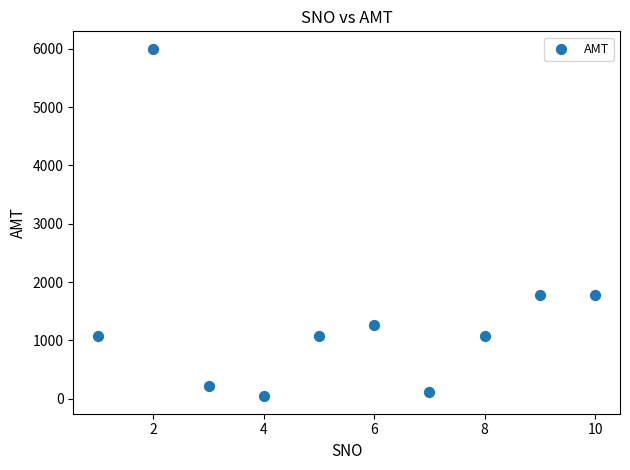

What is the average Y value?

1442